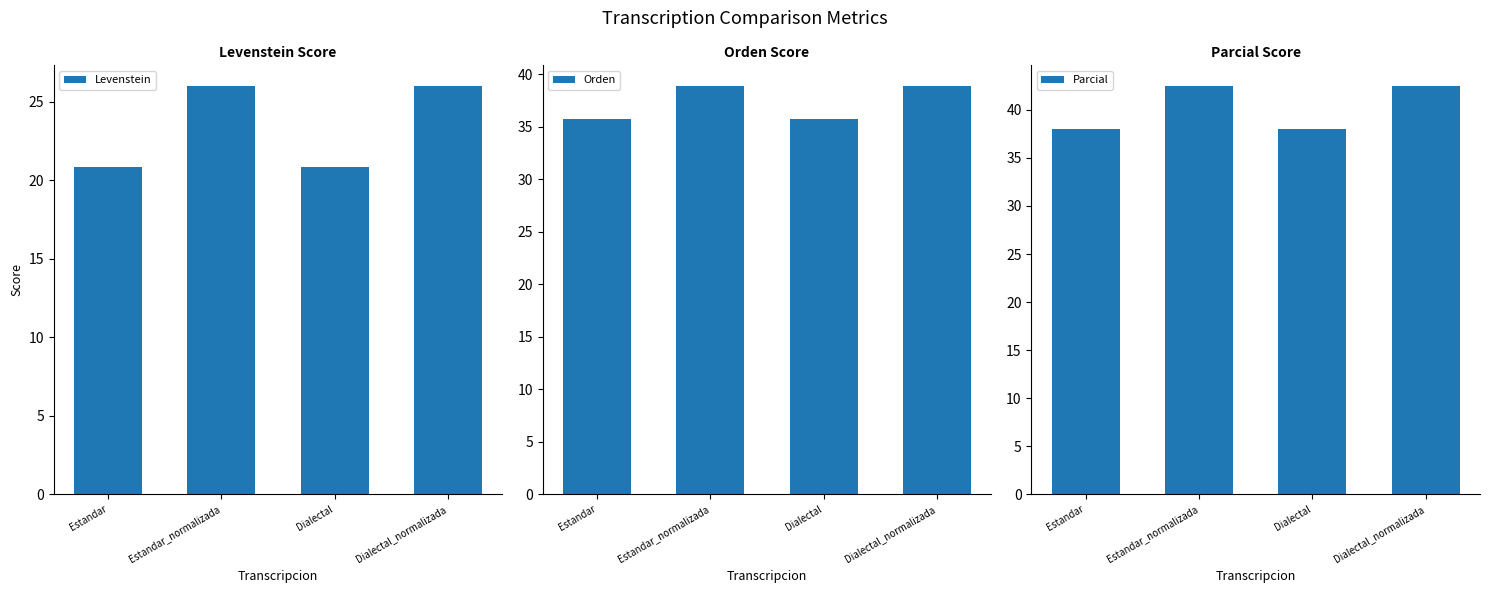

How many bars are there in each group?

3